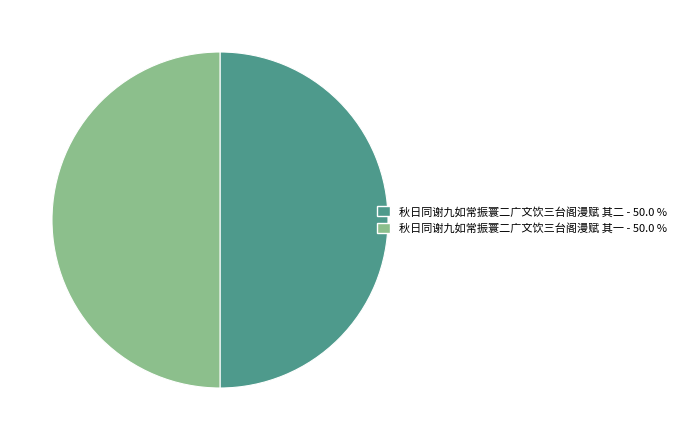

What is the ratio of the value at 秋日同谢九如常振寰二广文饮三台阁漫赋 其一 to the value at 秋日同谢九如常振寰二广文饮三台阁漫赋 其二?

1.0